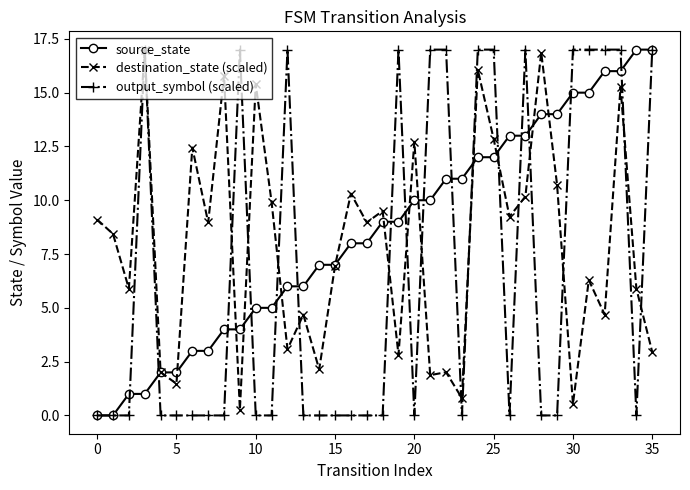

List the series in order of their overall mean, lowest first.

output_symbol (scaled), destination_state (scaled), source_state